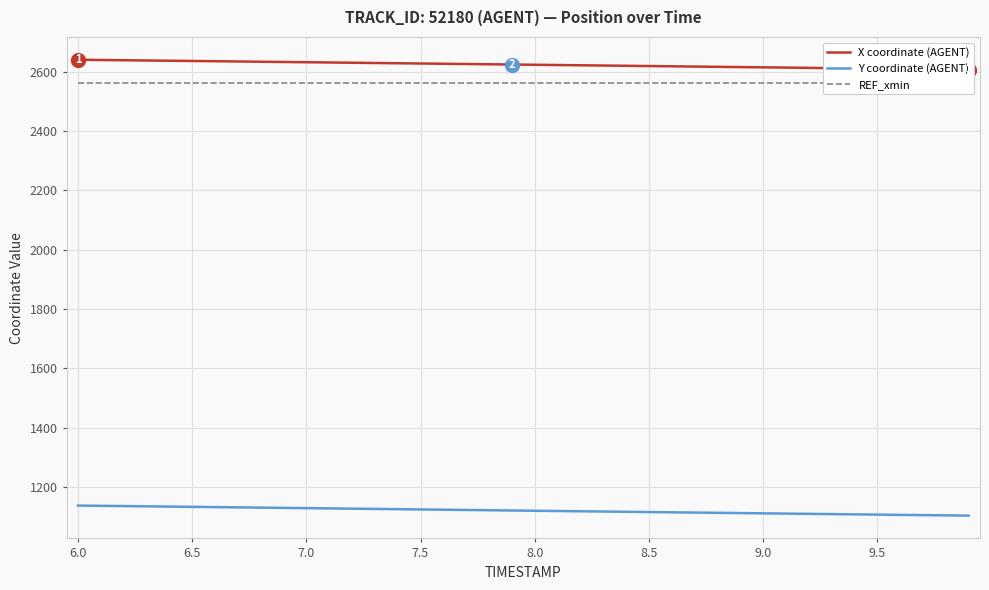

What is the sum of all X coordinate (AGENT) values?

104927.4